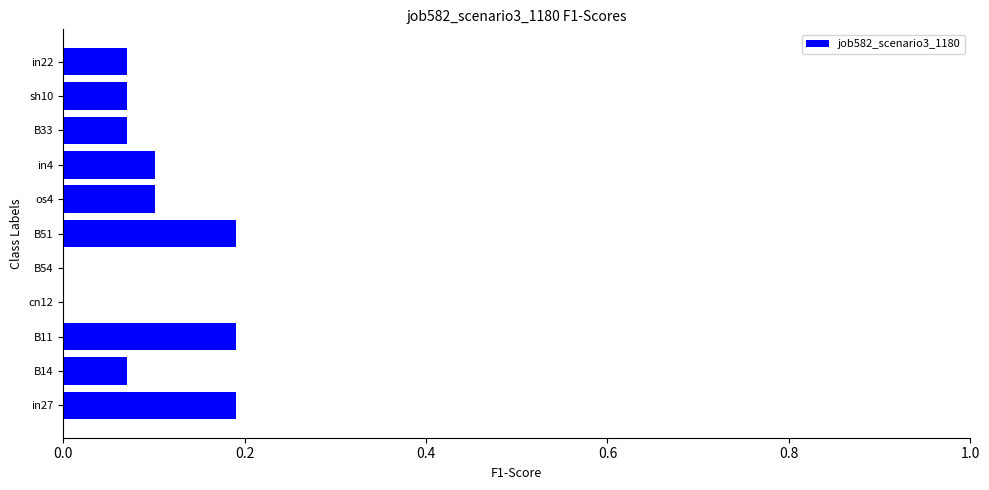

Is it true that the value at in22 is 0.1?

True